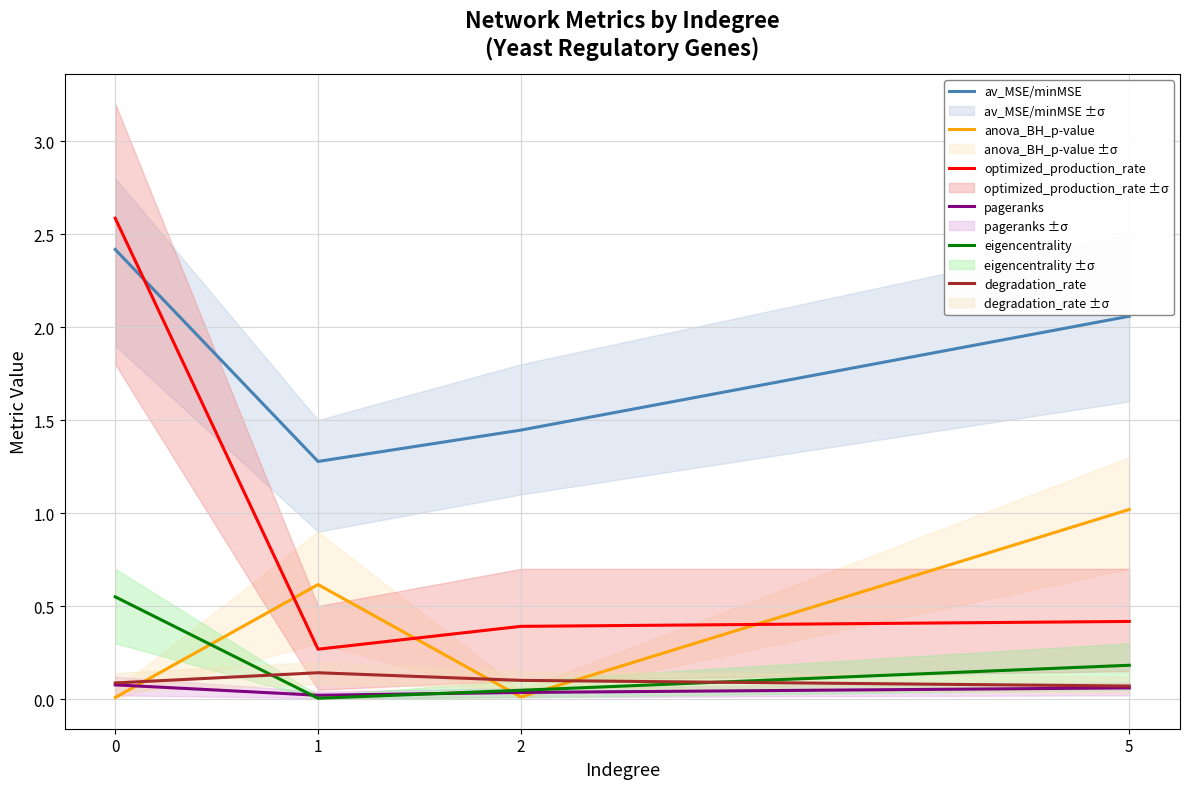

What is the maximum value for av_MSE/minMSE?

2.4